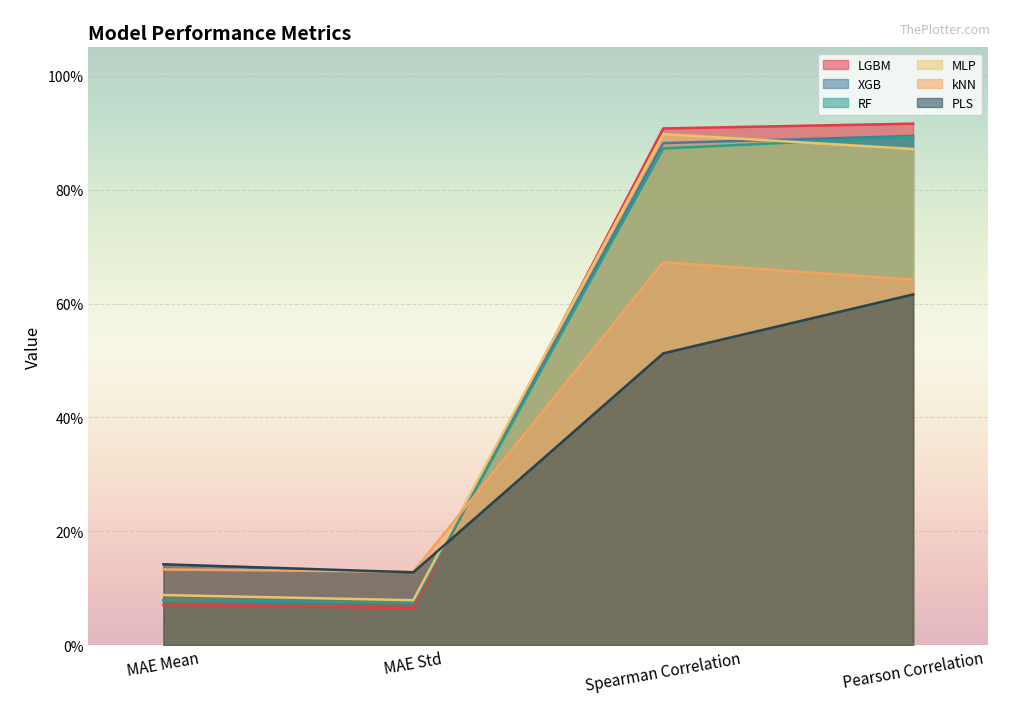

How many interior local valleys does the XGB series have?

1